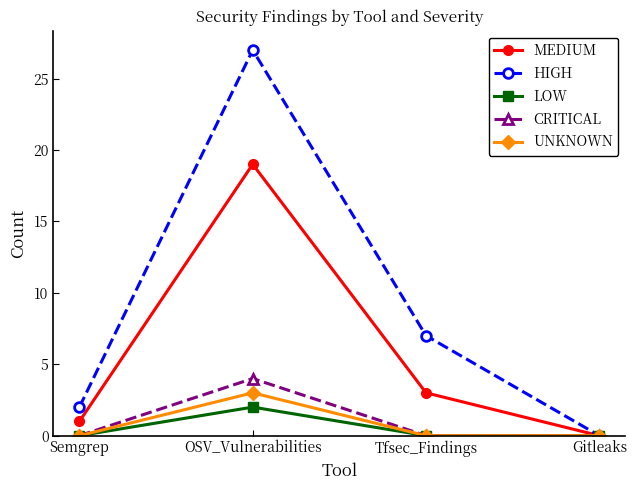

True or false: MEDIUM has more than 2 points higher than both neighbors.

False